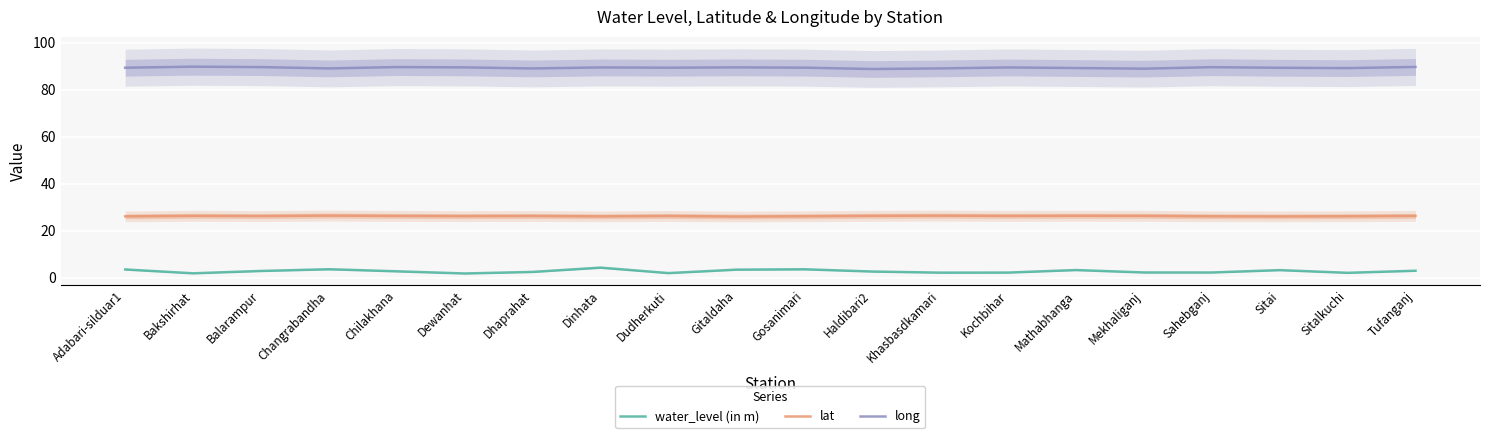

What is the sum of all lat values?

525.0